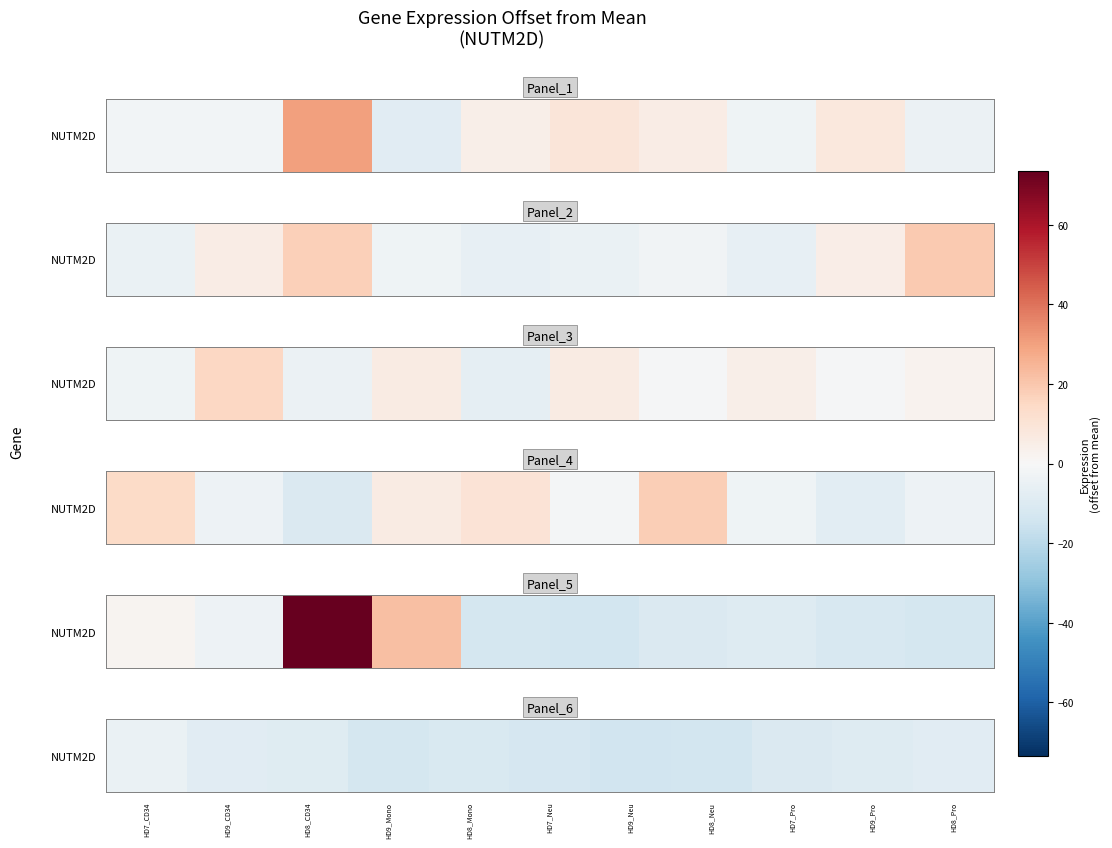

What is the sum of all values?

-114.7